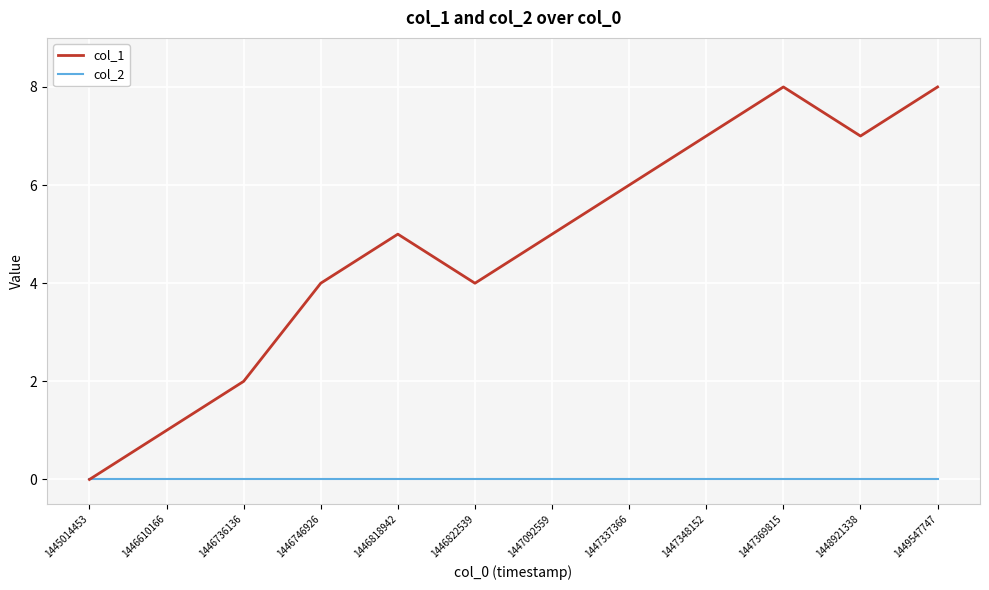

Is the value of col_1 at 1448921338 greater than the value of col_2 at 1446822539?

Yes